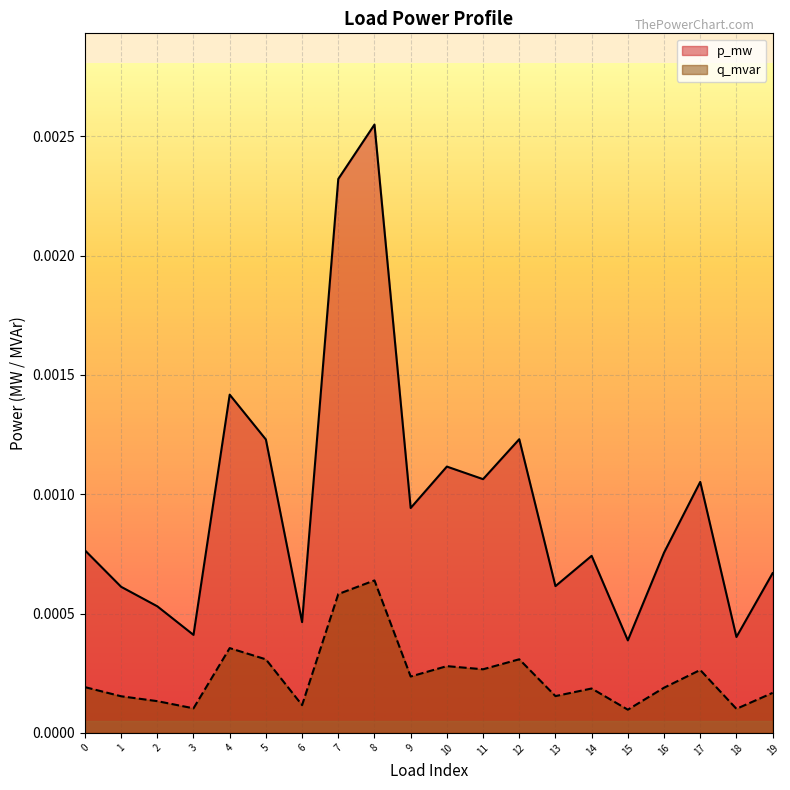

List the series in order of their overall mean, lowest first.

q_mvar, p_mw